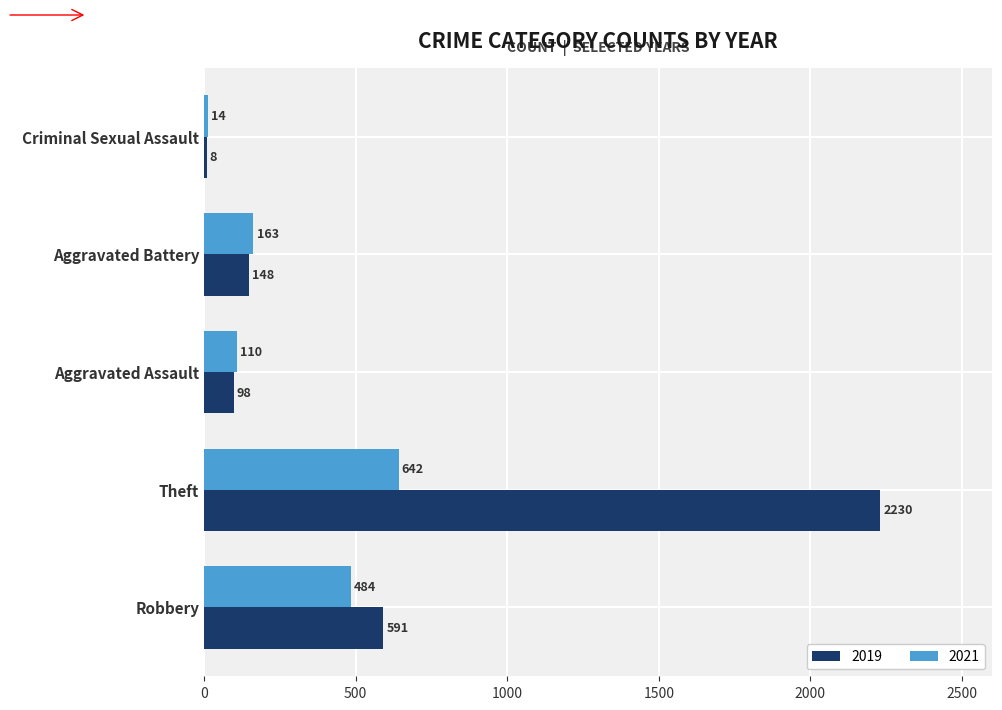

What is the maximum value shown in the chart?

2230